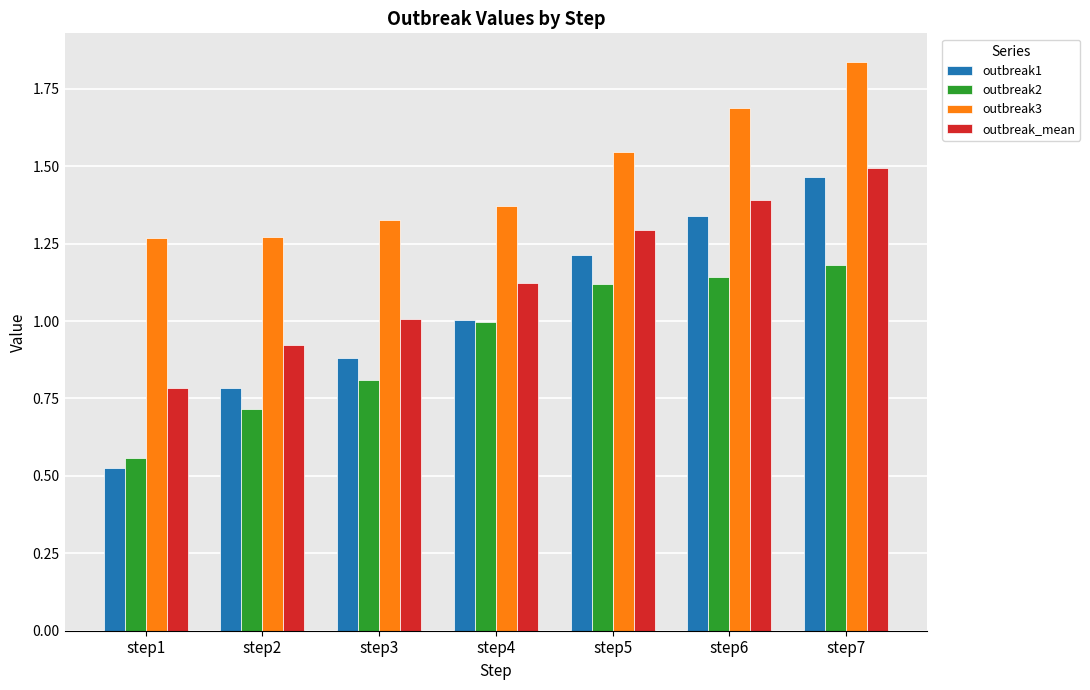

At which category does the chart reach its peak across all series?

step7